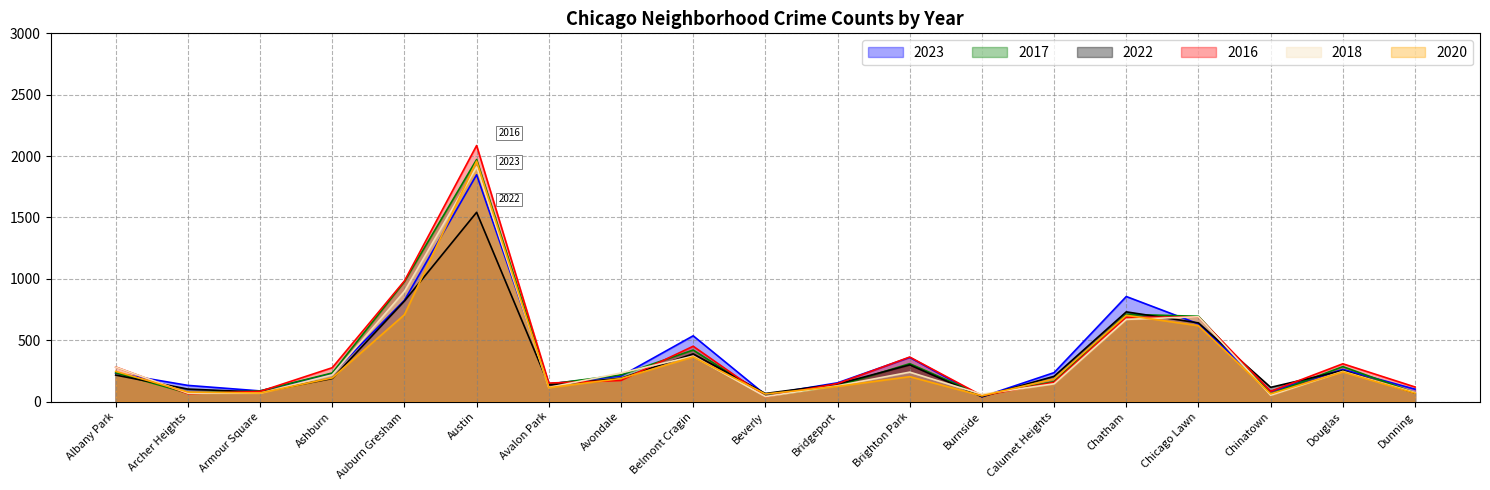

What is the label of the 9th point from the right?

Bridgeport